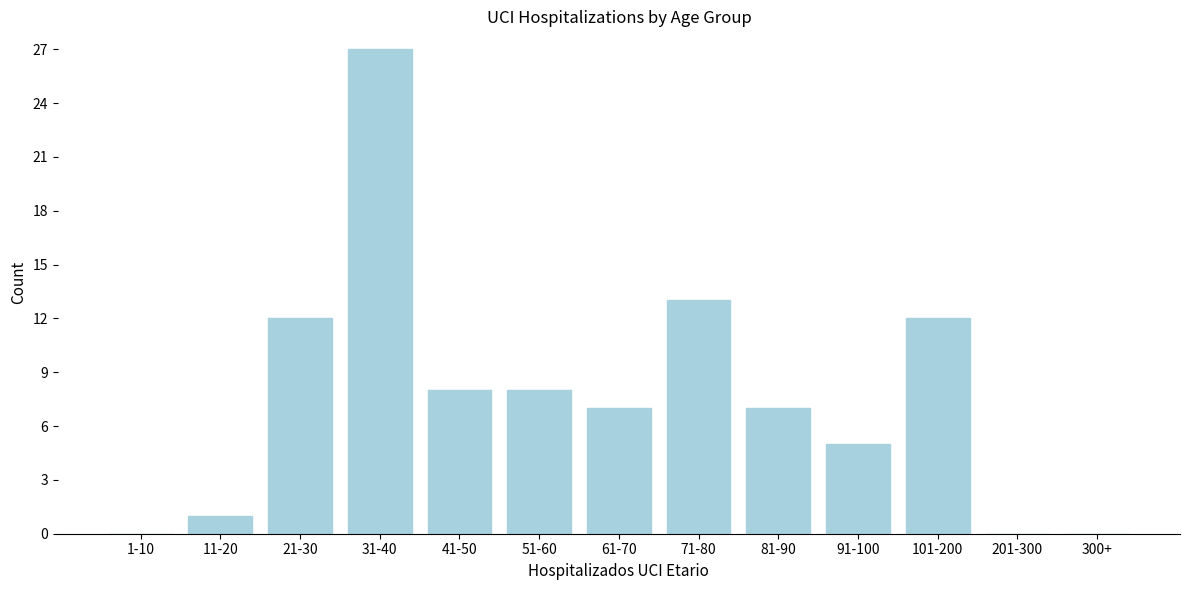

Reading left to right, transcribe all the data shown in this chart.

1-10=0	11-20=1	21-30=12	31-40=27	41-50=8	51-60=8	61-70=7	71-80=13	81-90=7	91-100=5	101-200=12	201-300=0	300+=0